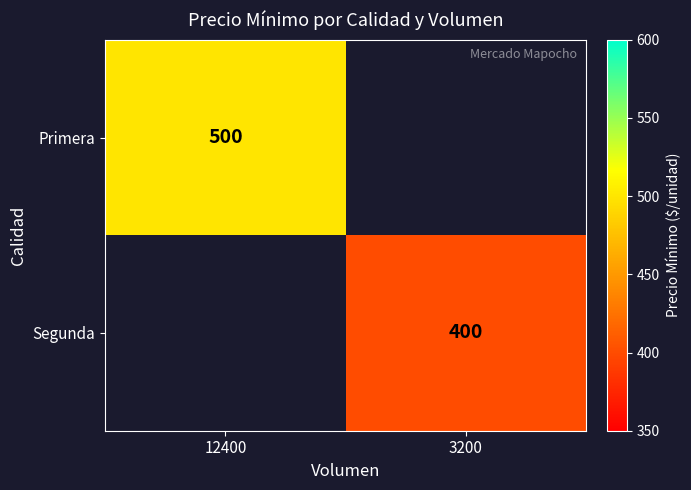

The value of Primera at 12400 is 718. True or false?

False